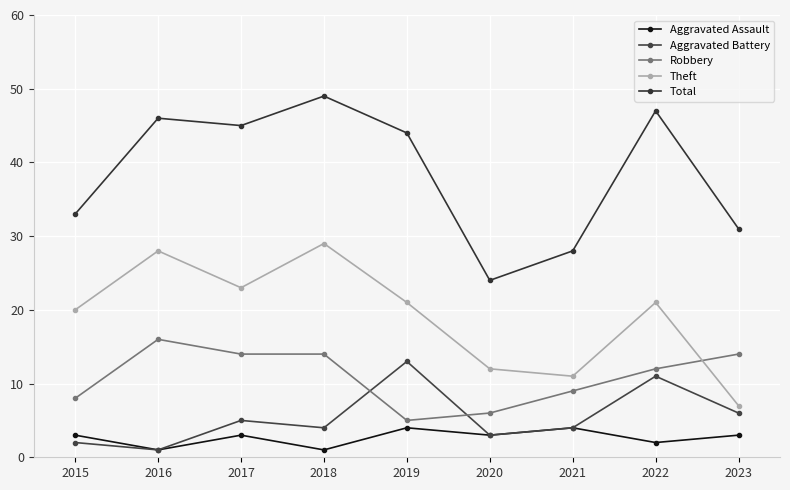

What is the total value across all series at 2015?

66